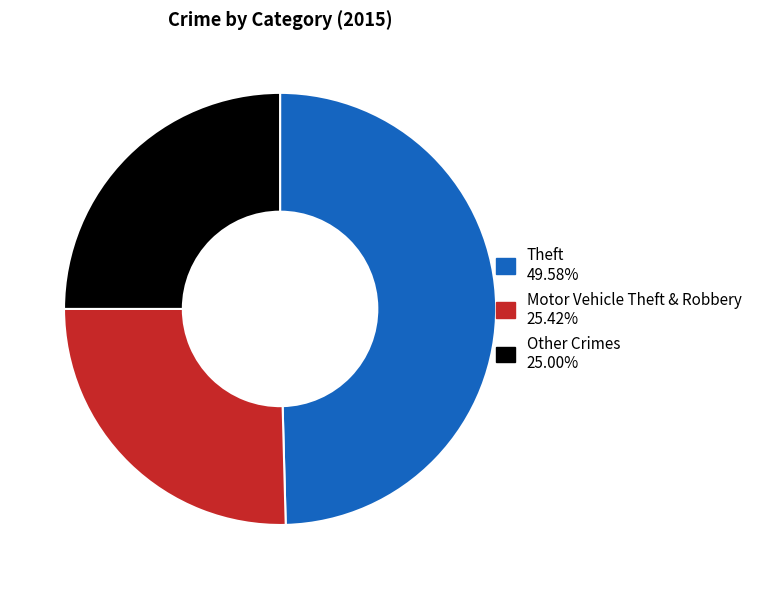

Does any single category account for the majority?

No